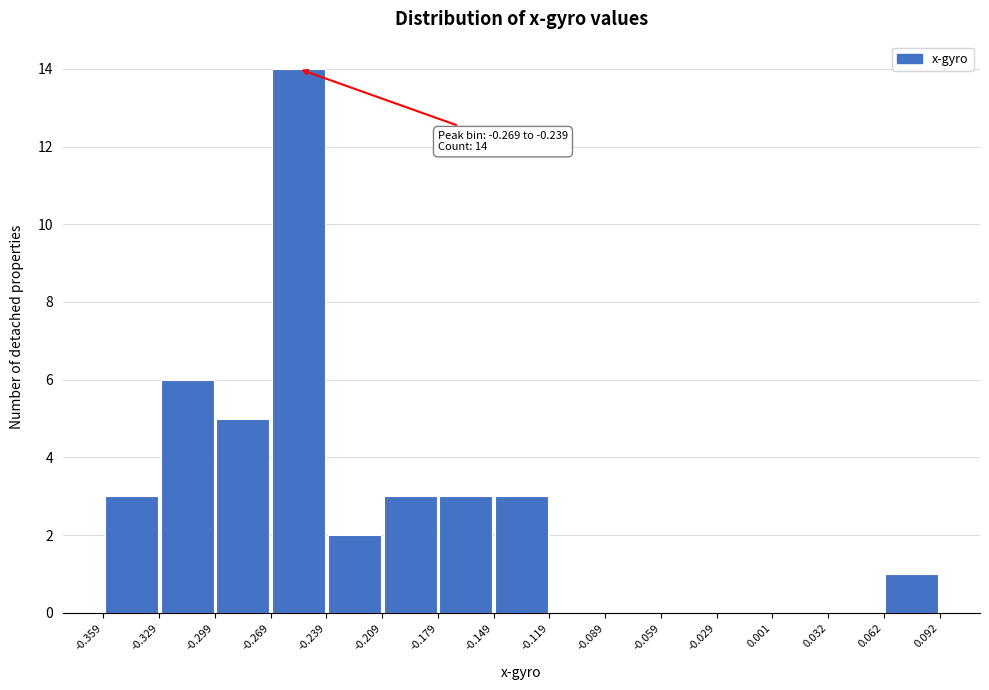

Which range on the x-axis has the tallest bar?

-0.269 to -0.239